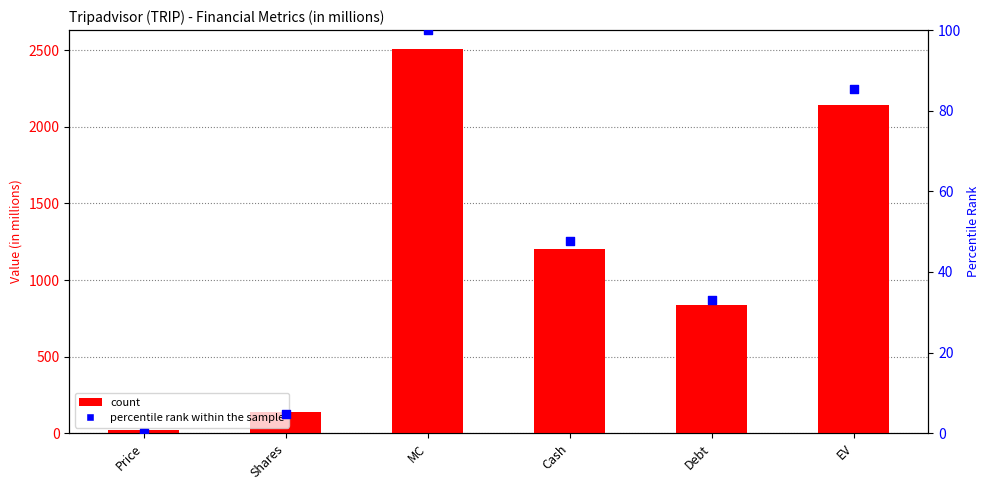

Which series has the largest total across all categories?

col_8